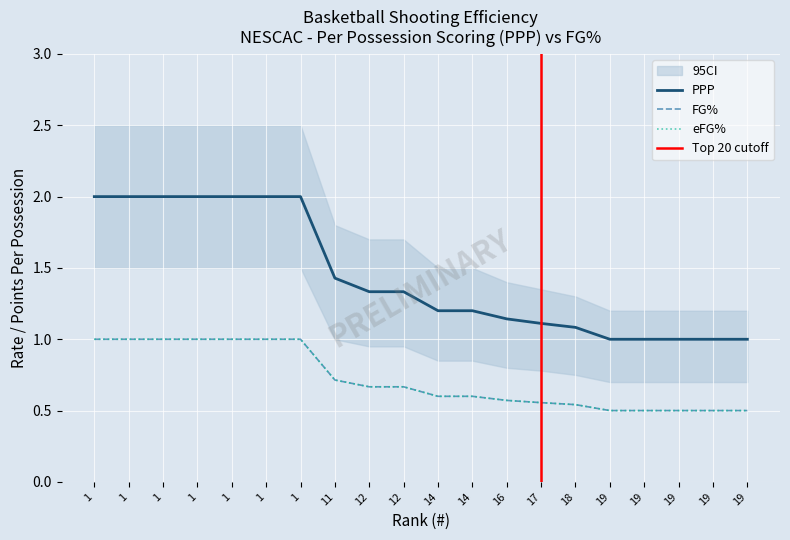

What is the minimum value shown in the chart?

0.5